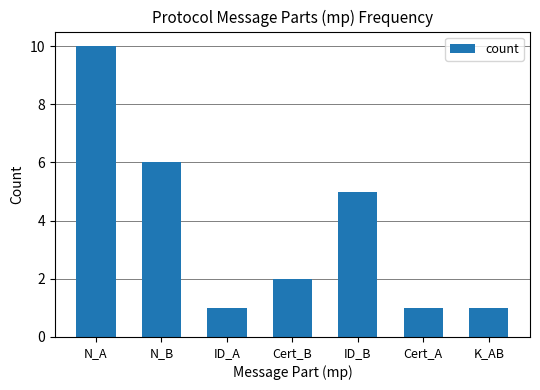

Approximately how many times larger is the value at N_B compared to ID_A?

6.0